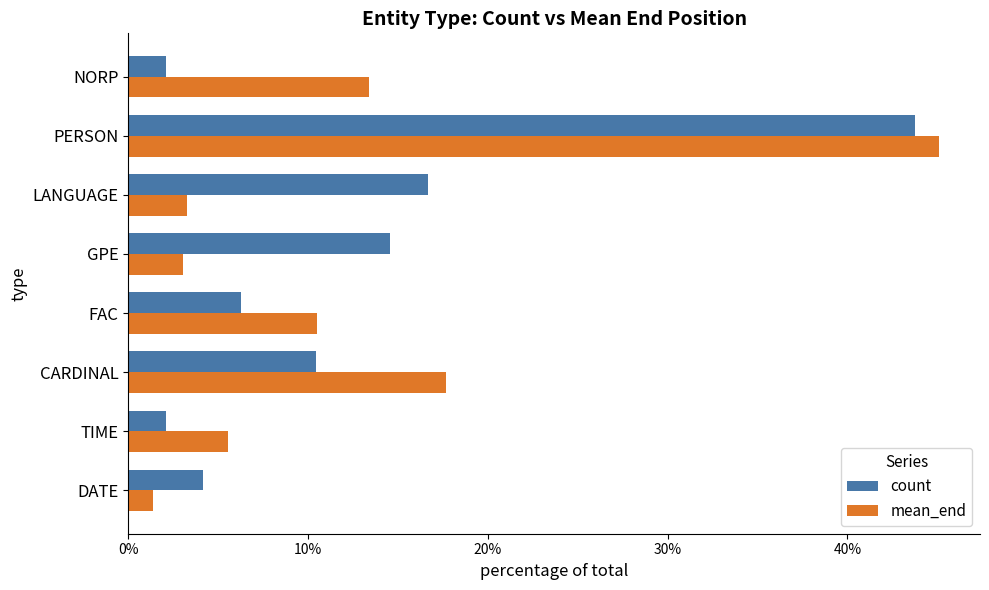

Which series has the largest range (max minus min)?

mean_end